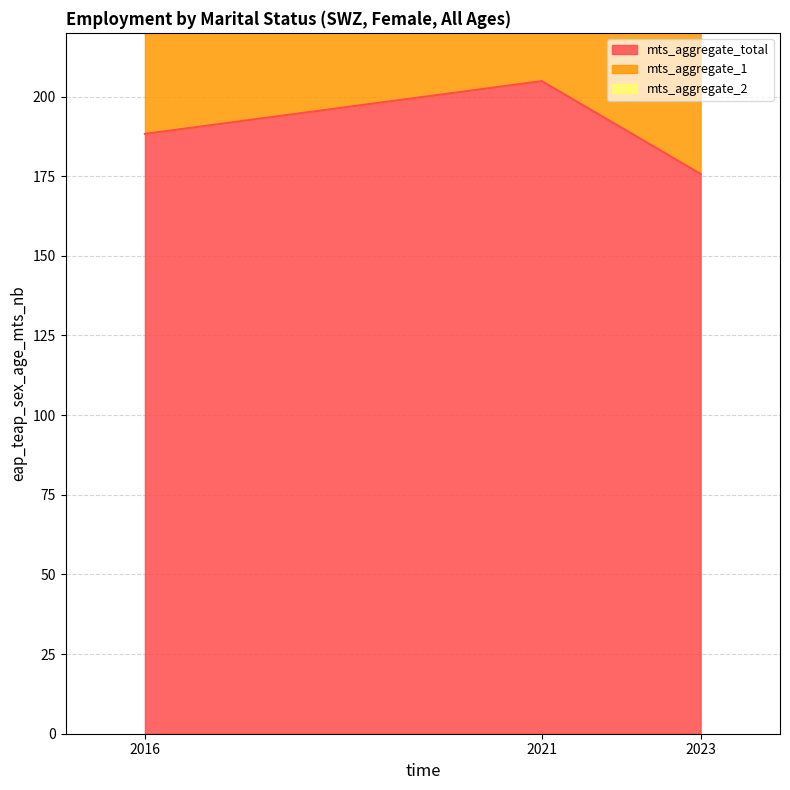

What are all the series names shown in the legend?

mts_aggregate_total, mts_aggregate_1, mts_aggregate_2